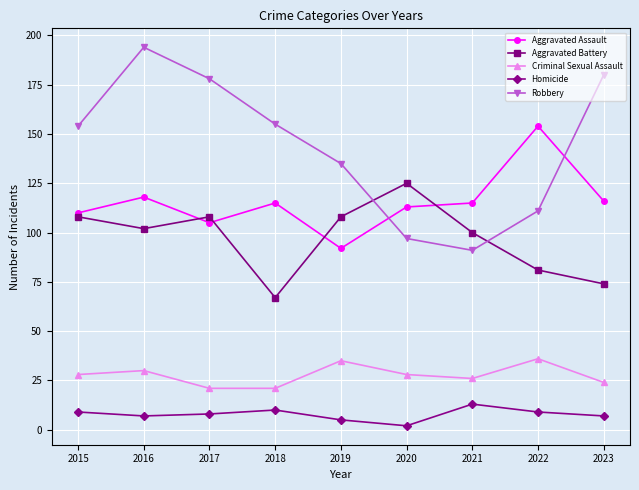

What is the value of the Homicide point at the 2nd from the left?

7